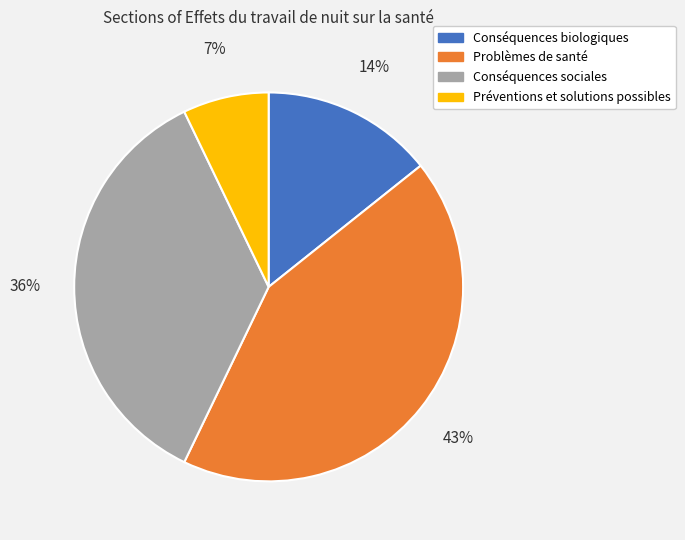

Combined, do Conséquences biologiques and Préventions et solutions possibles account for over 50%?

No